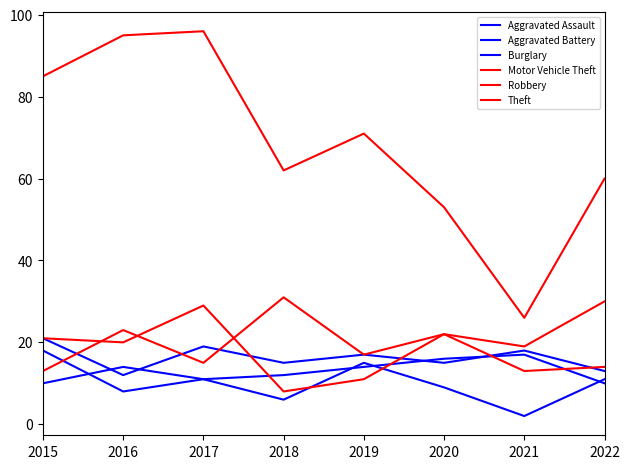

Reading right to left, transcribe all the data shown in this chart.

Aggravated Assault: 10	17	16	14	12	11	14	10
Aggravated Battery: 13	18	15	17	15	19	12	21
Burglary: 11	2	9	15	6	11	8	18
Motor Vehicle Theft: 30	19	22	17	31	15	23	13
Robbery: 14	13	22	11	8	29	20	21
Theft: 60	26	53	71	62	96	95	85